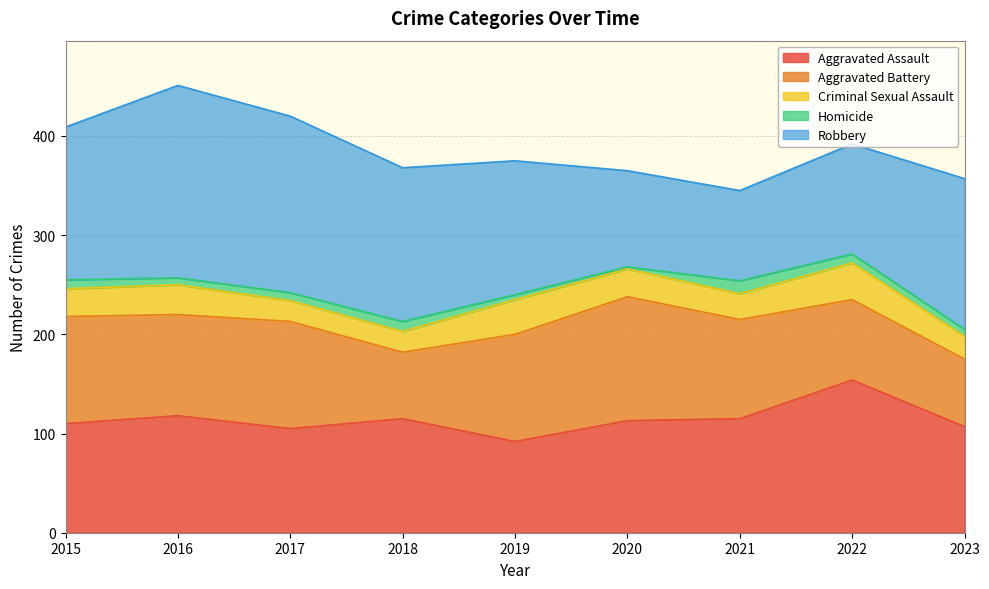

At which label does Aggravated Battery first exceed 102?

2015